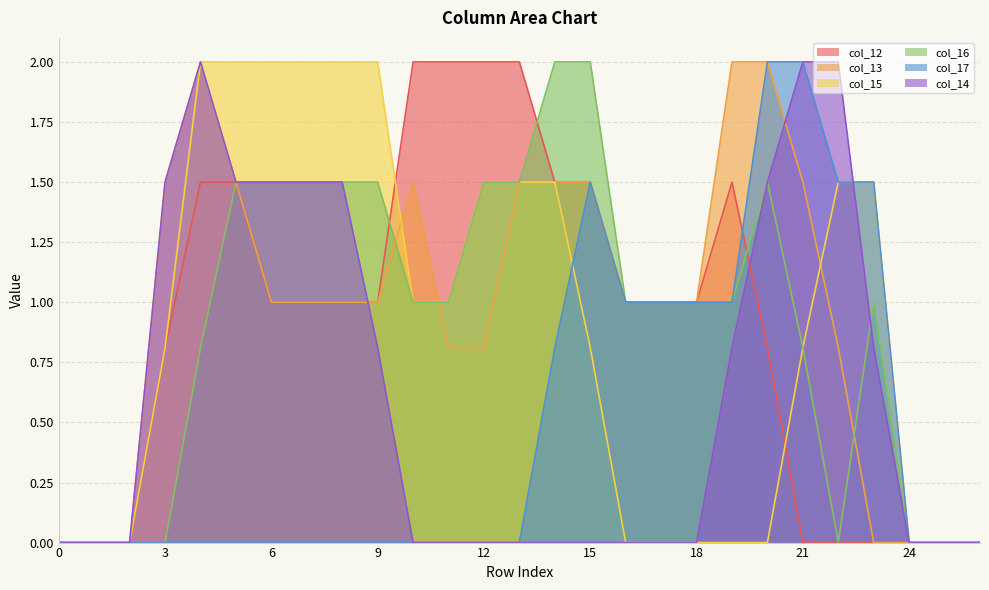

What is the difference between the maximum and minimum values in the col_12 series?

2.0